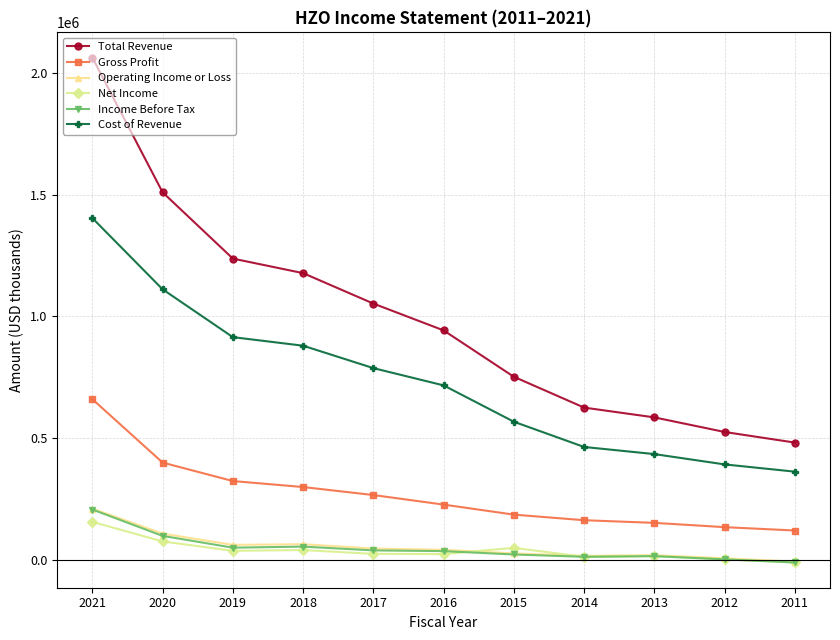

What is the minimum value for Gross Profit?

119500